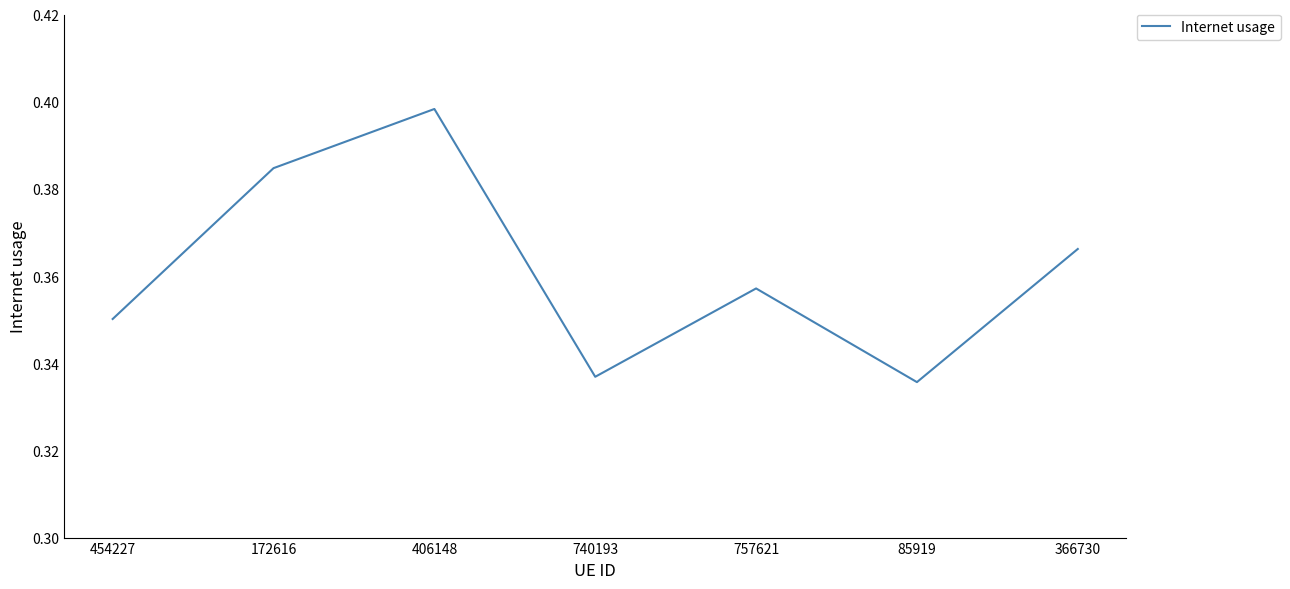

What is the difference between the maximum and second lowest values?

0.1